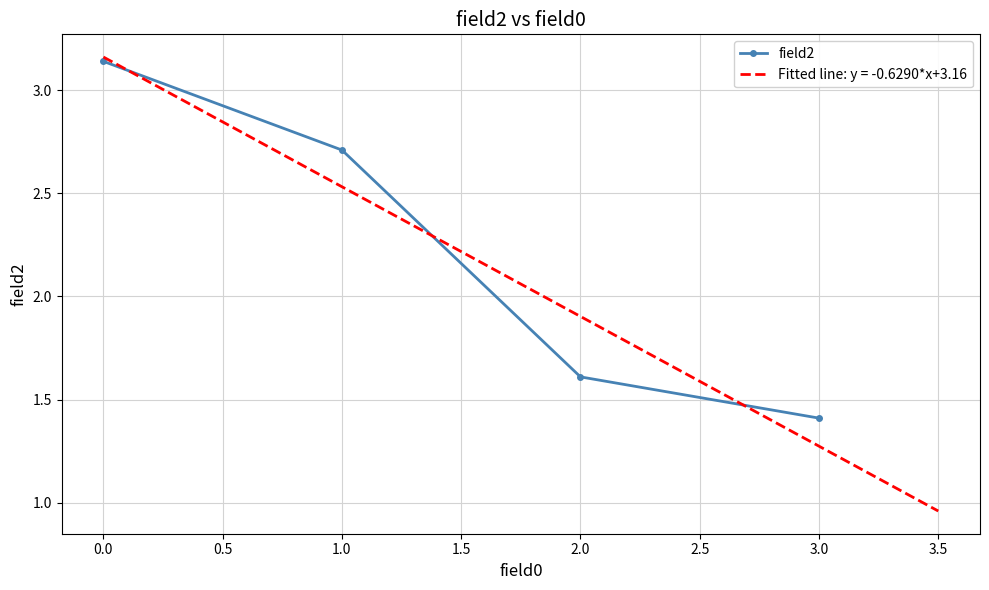

True or false: field2 has a value of 1.0 at 1.0.

False